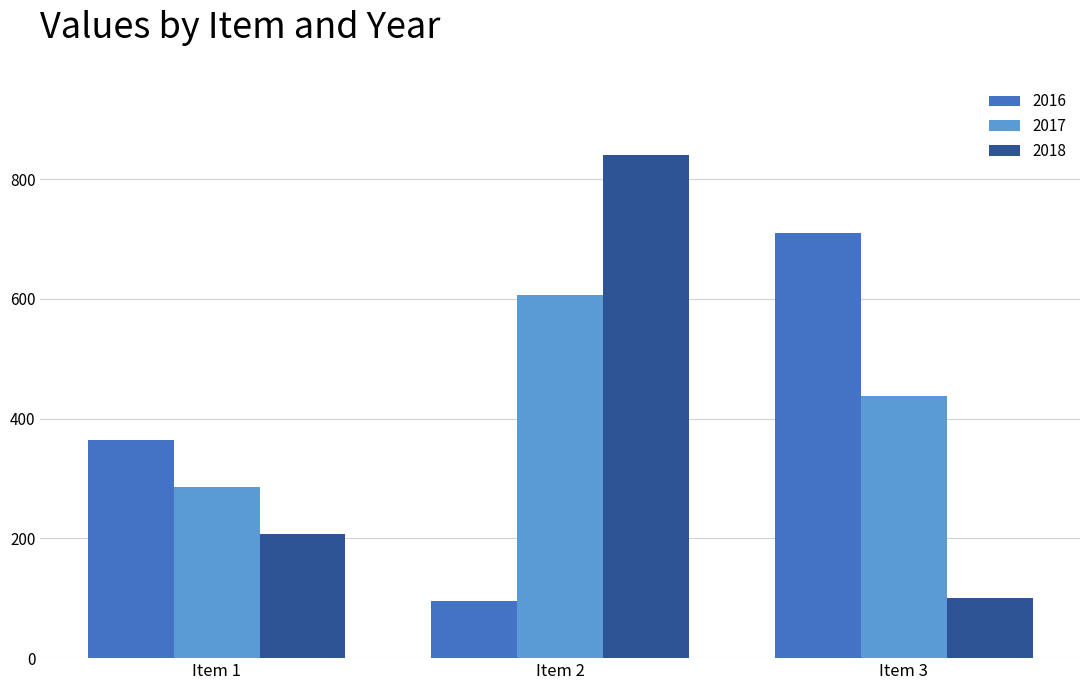

What is the total value across all series at Item 2?

1541